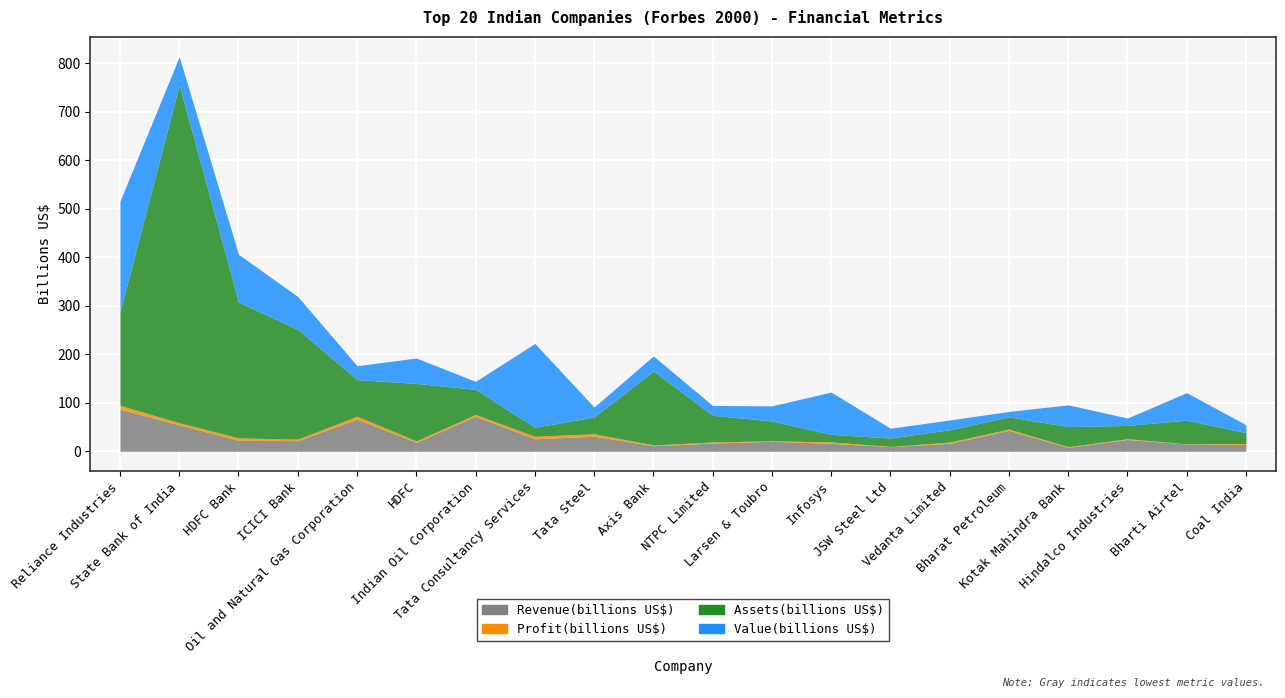

Rank the series by their maximum value, from lowest to highest.

Profit(billions US$), Revenue(billions US$), Value(billions US$), Assets(billions US$)